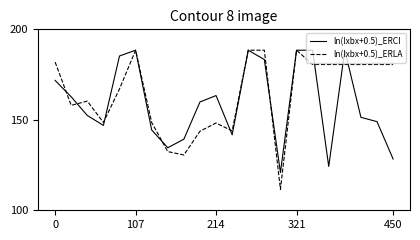

Is this an area chart (filled region under the line)?

No